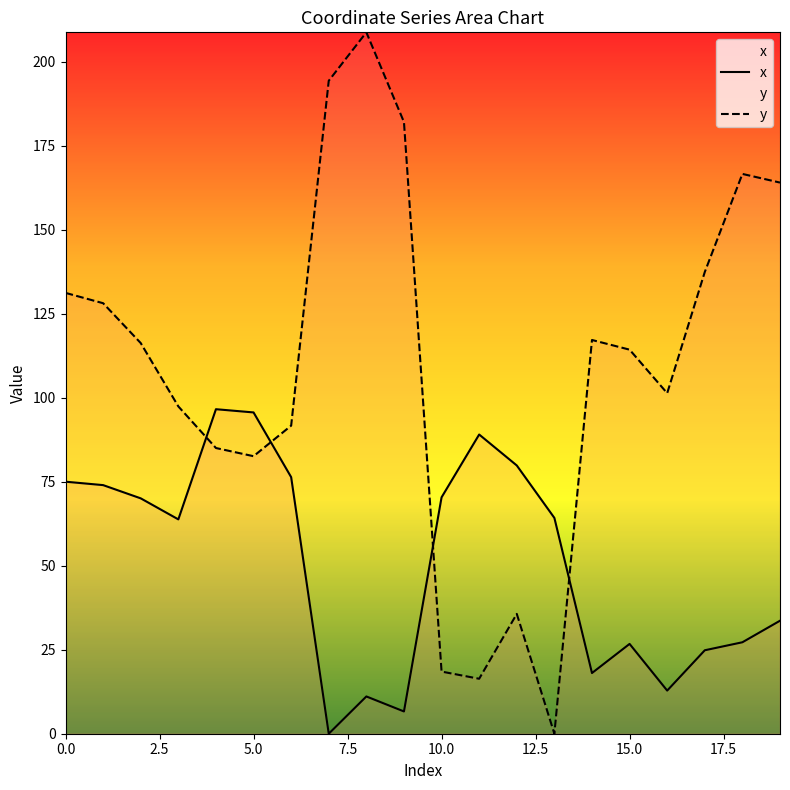

What is the sum of the x values at 18 and 15?

53.9